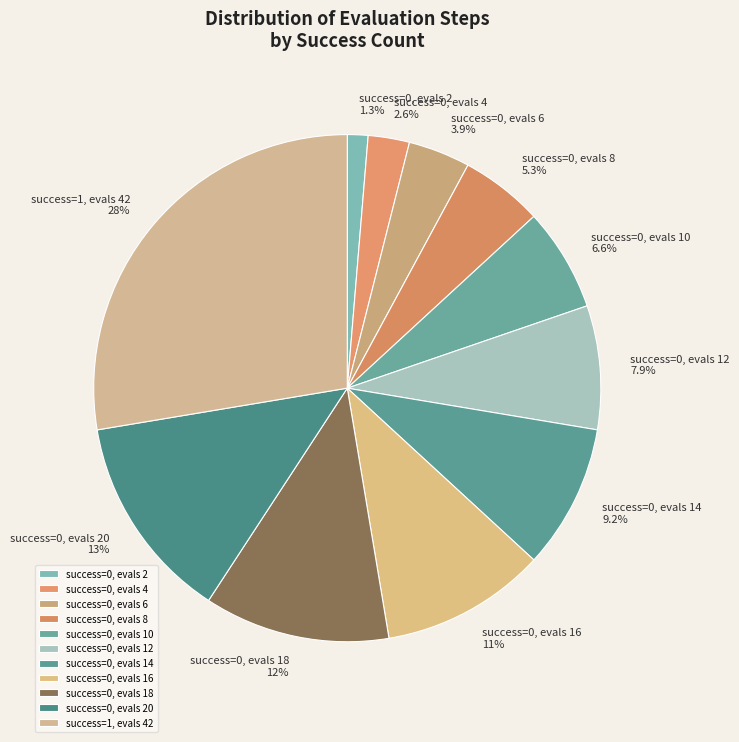

How many segments does this pie chart have?

11